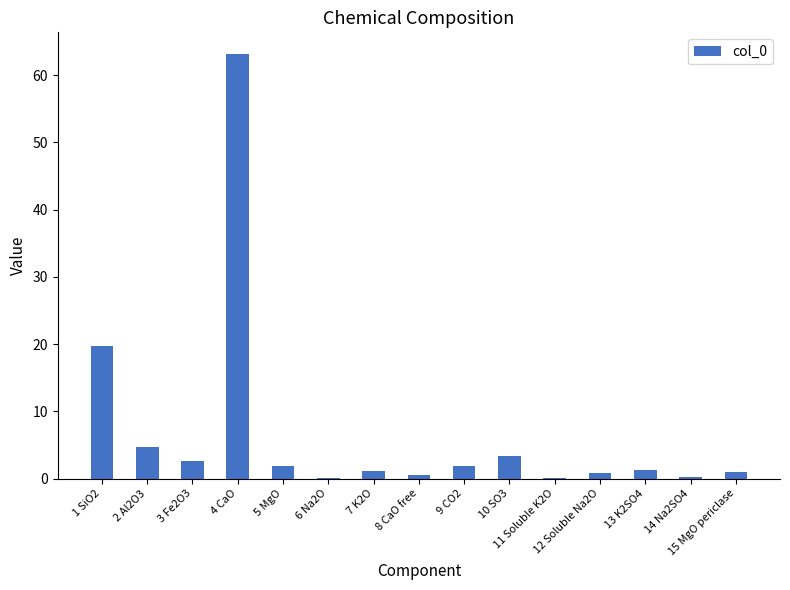

What is the sum of all values?

102.4